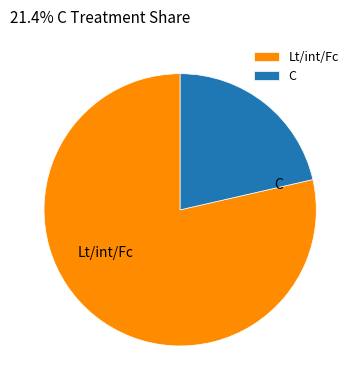

Combined, do Lt/int/Fc and C account for over 50%?

Yes